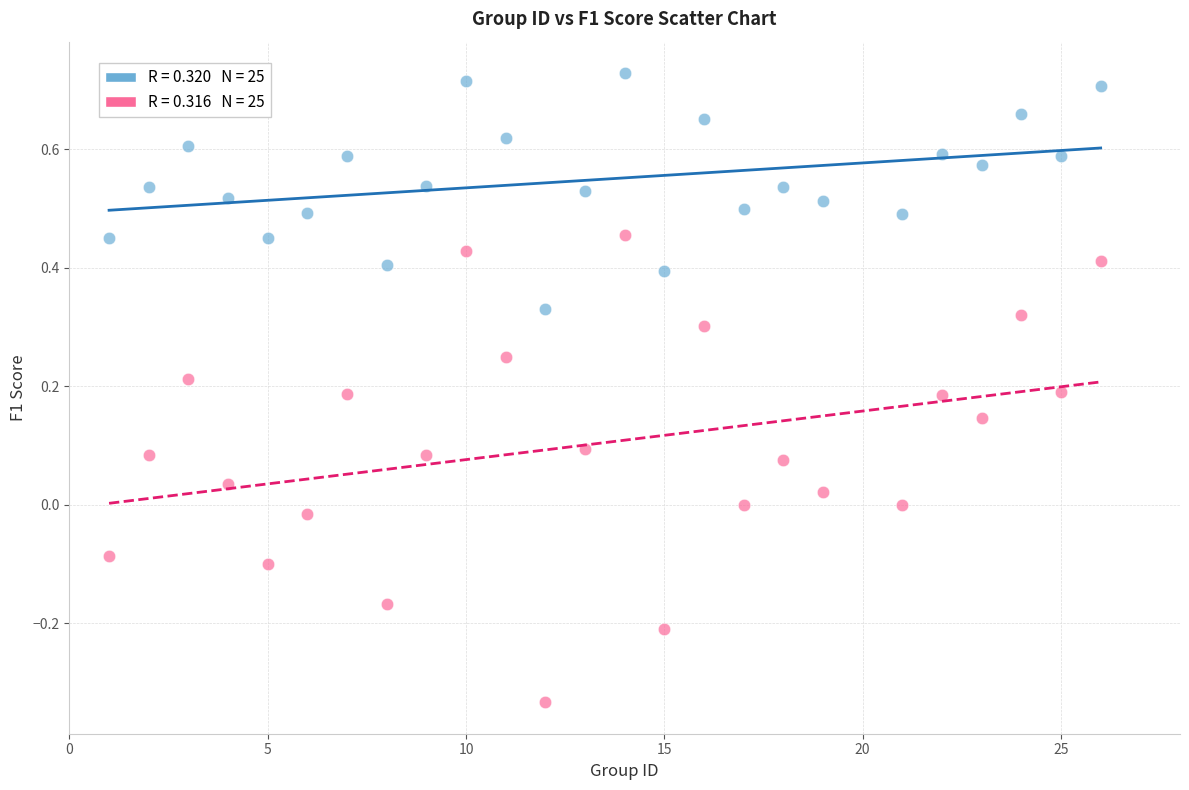

Across all data points, what is the range of Y values (max minus min)?

1.1